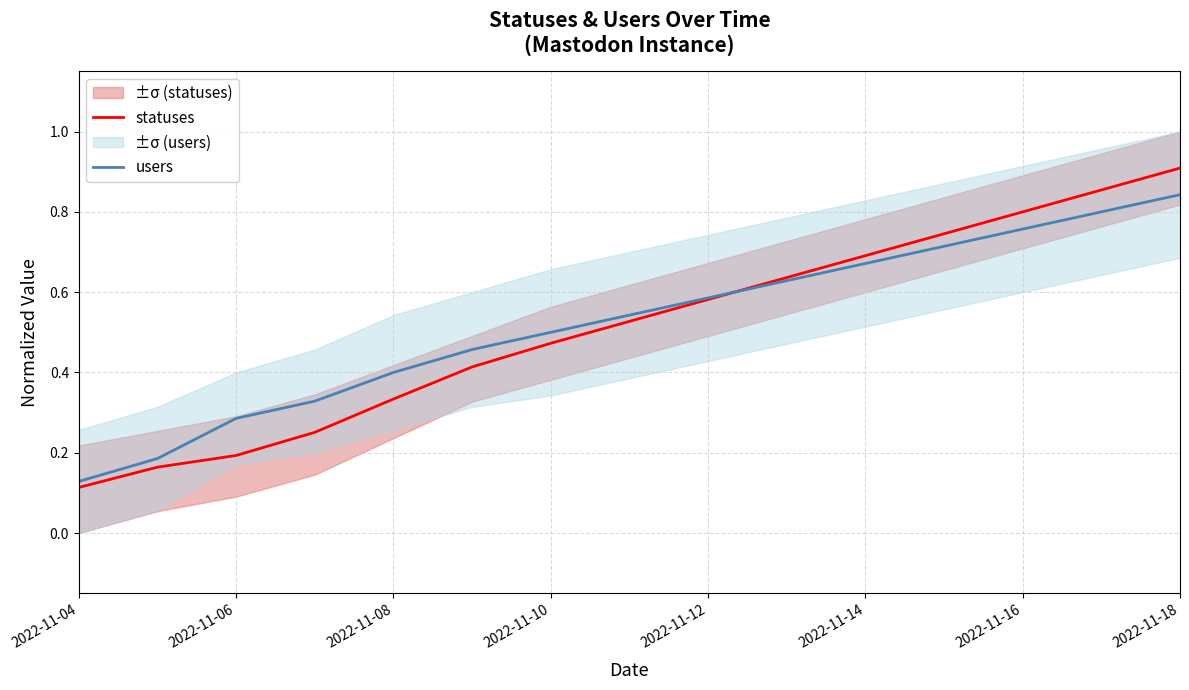

What is the value of the users point at the 3rd from the left?

0.3